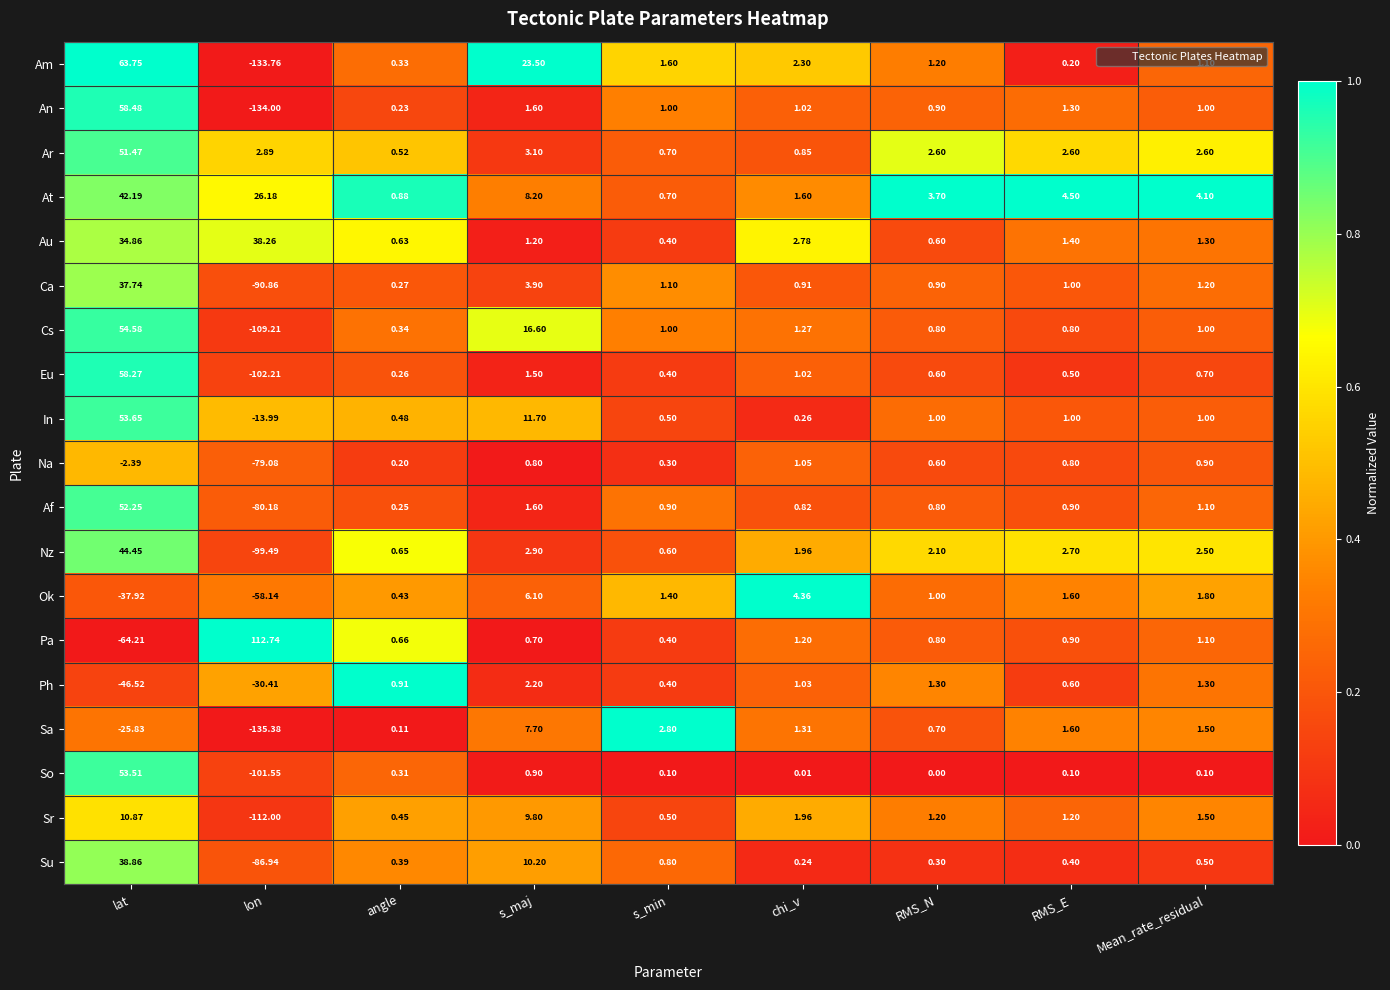

At which label is Su closest to -24?

chi_v